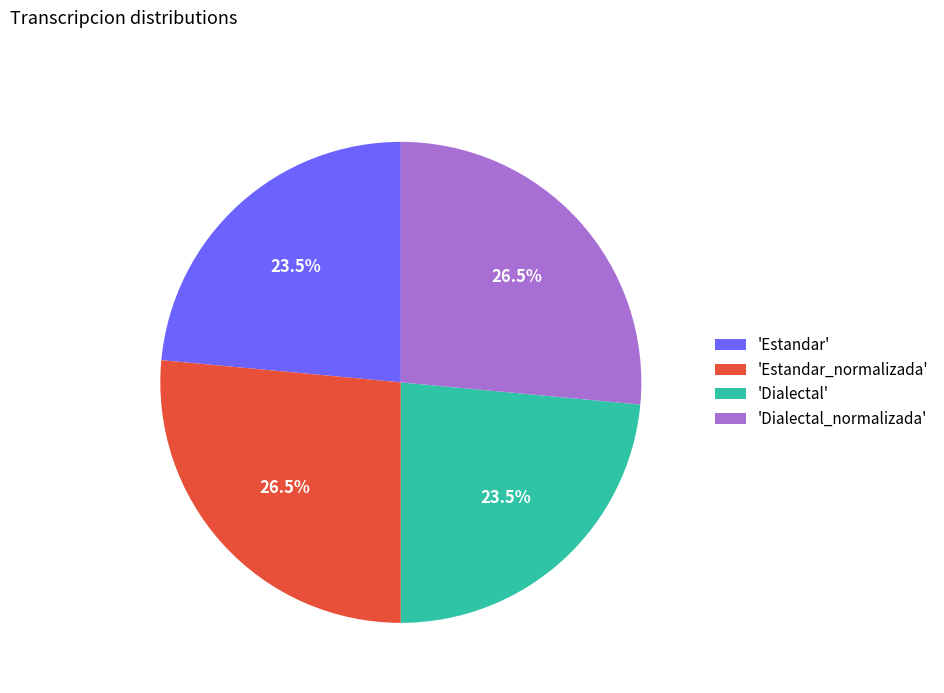

What is the total percentage of 'Estandar_normalizada' and 'Dialectal'?

50.0%